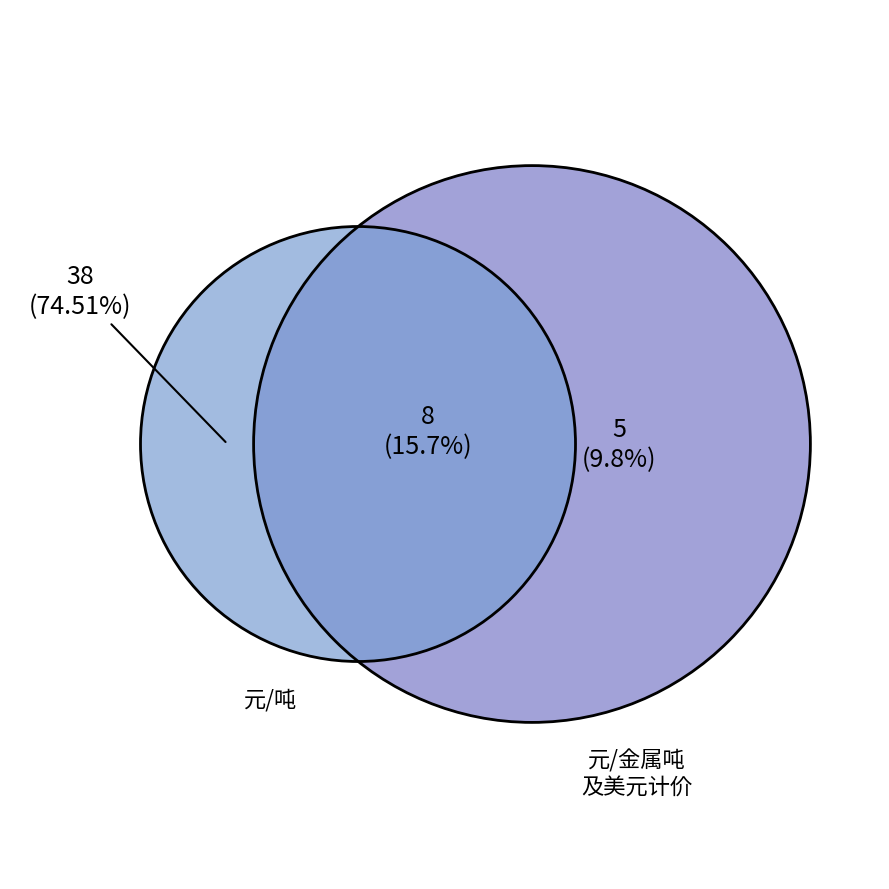

What is the majority slice?

元/吨